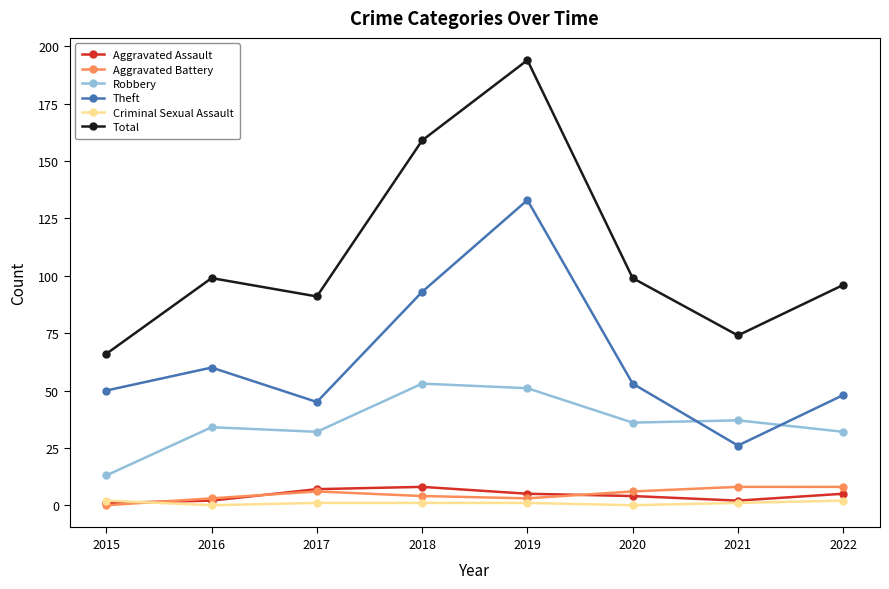

True or false: Criminal Sexual Assault has a value of 0 at 2020.

True